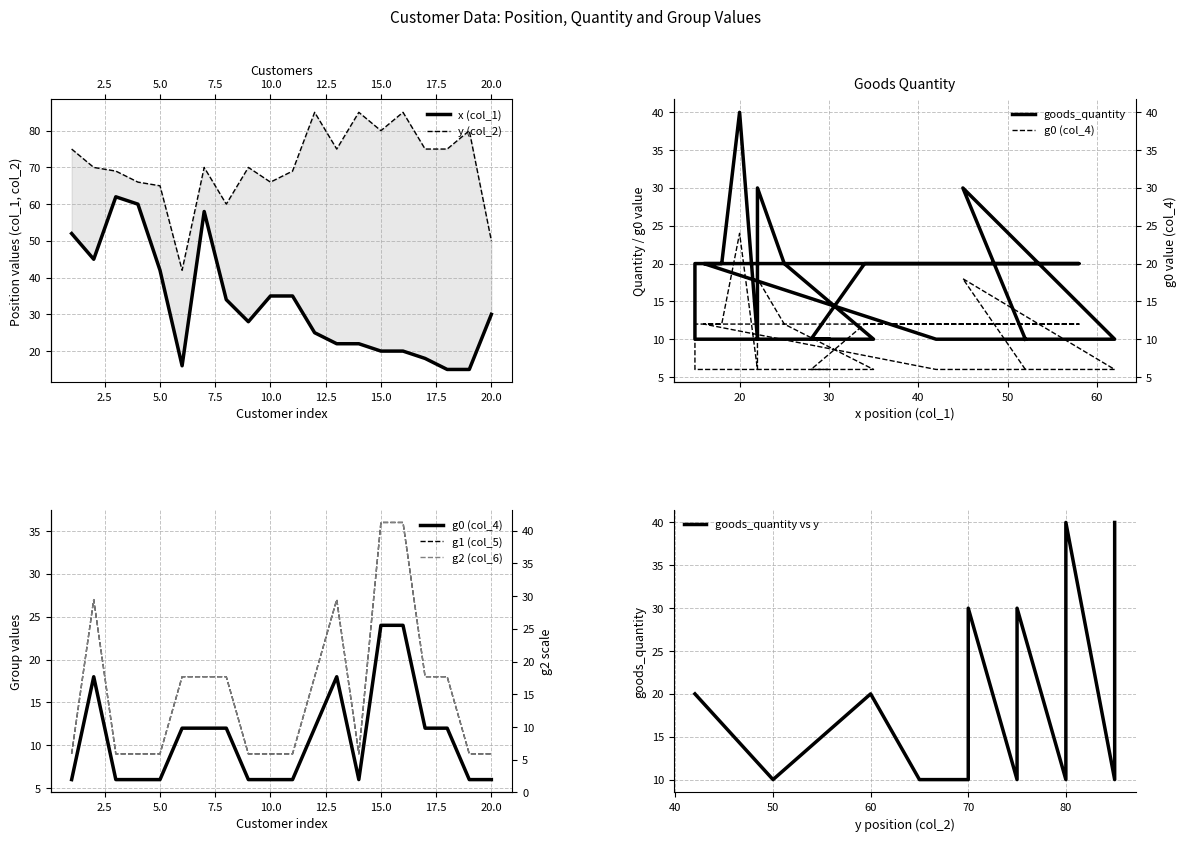

What is the sum of the x (col_1) values at 5 and 2?

87